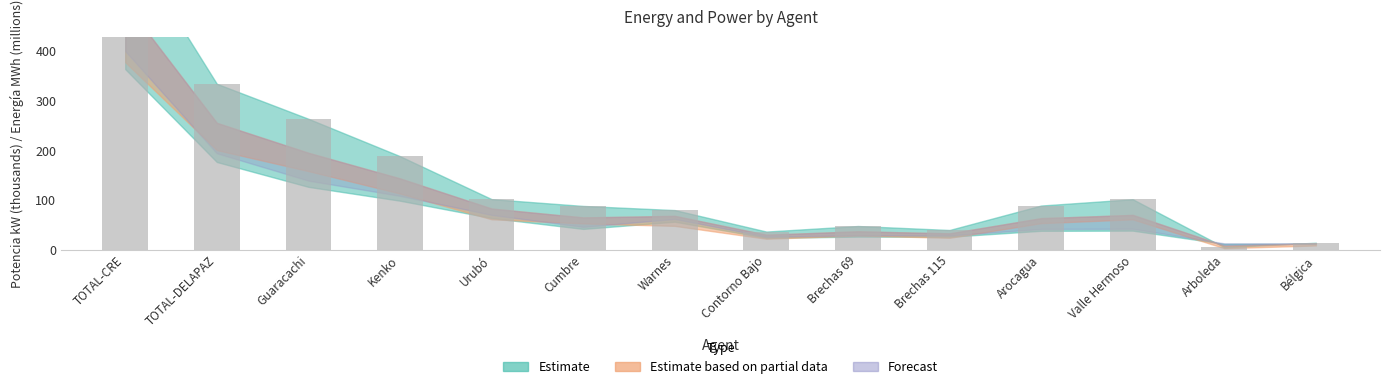

What is the difference between the maximum and minimum values?

625.0